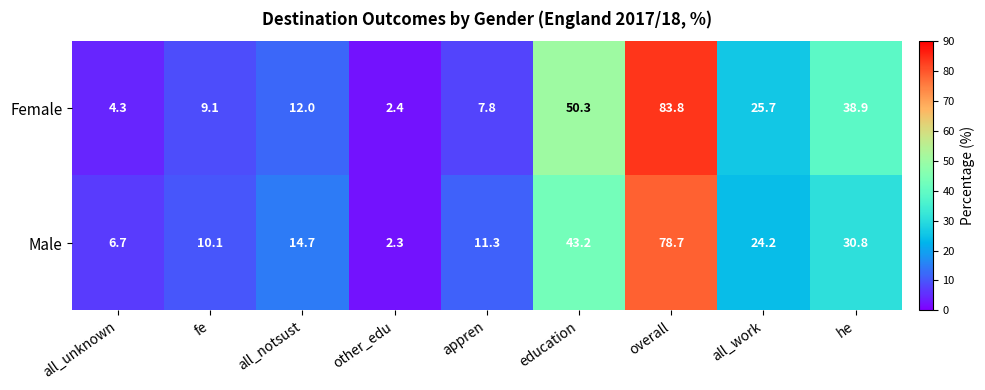

Rank the series at appren from highest to lowest value.

Male, Female